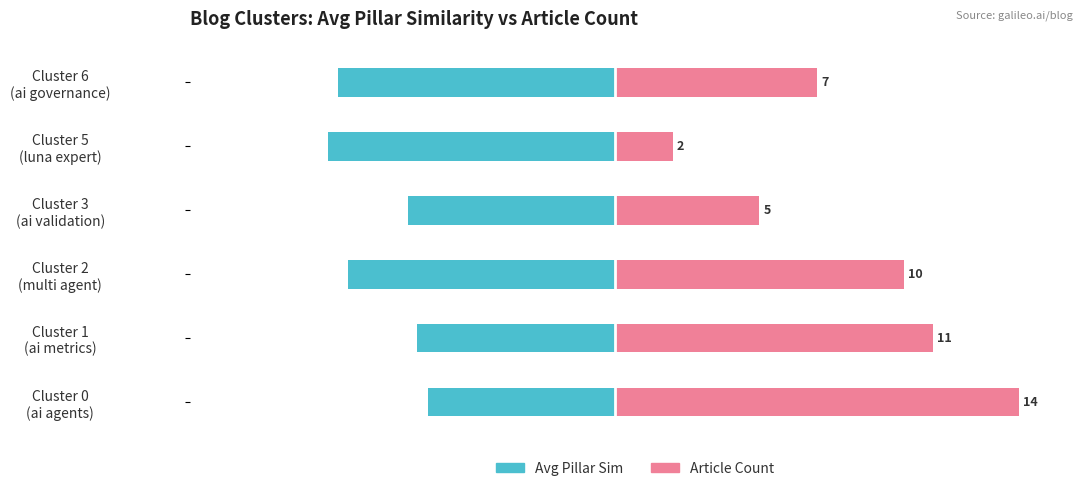

What is the difference between the maximum and second lowest values in the Article Count (norm) series?

0.6